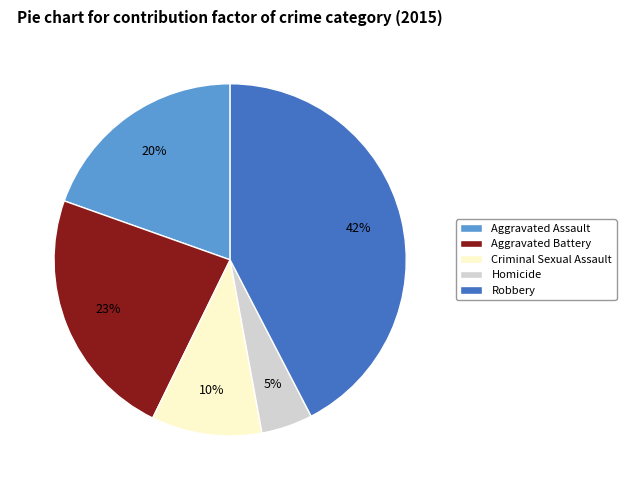

How many segments does this pie chart have?

5